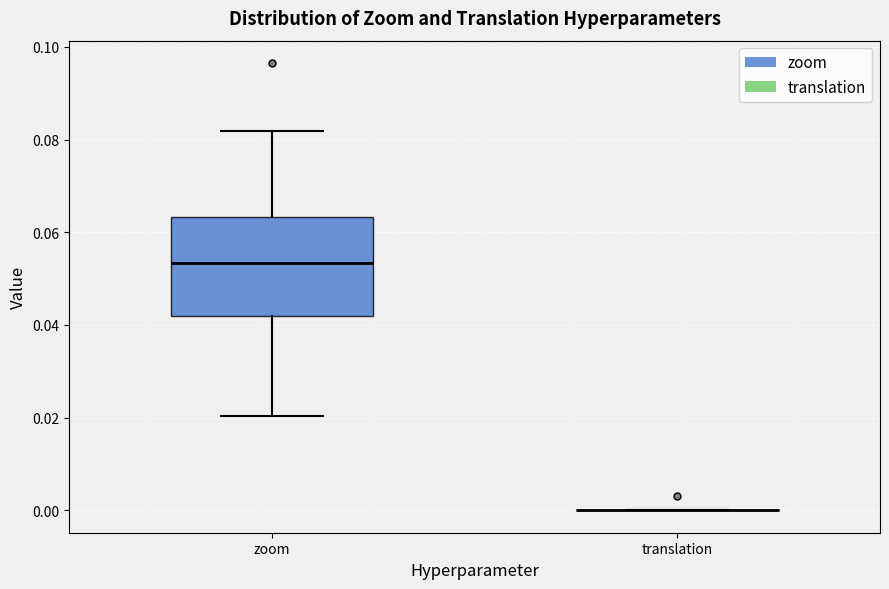

Which box is the tallest, from its lower edge to its upper edge?

zoom